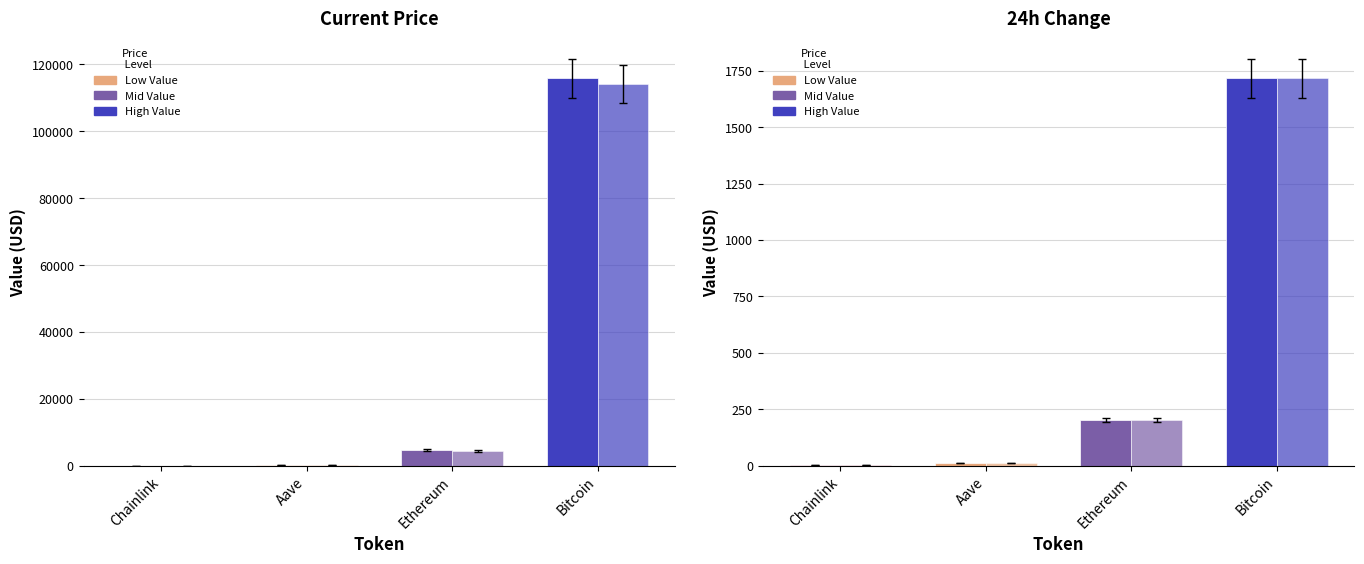

Which series has the widest spread of values?

price